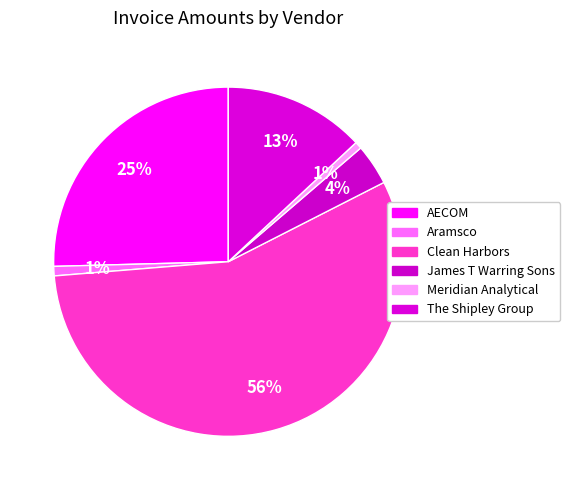

True or false: Meridian Analytical accounts for 1% of the total.

True